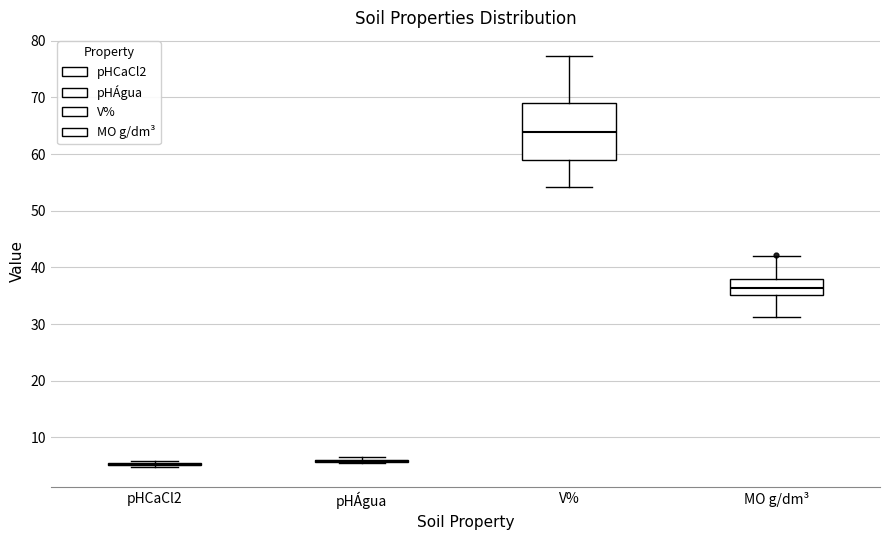

Reading left to right, transcribe this box plot: for each box, give where its median line is, the range the box spans, and where its two whiskers end, as read against the y-axis. The values are not printed on the chart, so give them approximately, as read against the axis.

pHCaCl2: box collapsed to a line at 5, whiskers 5 to 6
pHÁgua: box collapsed to a line at 6, whiskers 5 to 7
V%: median 64, box 59 to 69, whiskers 54 to 77
MO g/dm³: median 36, box 35 to 38, whiskers 31 to 42